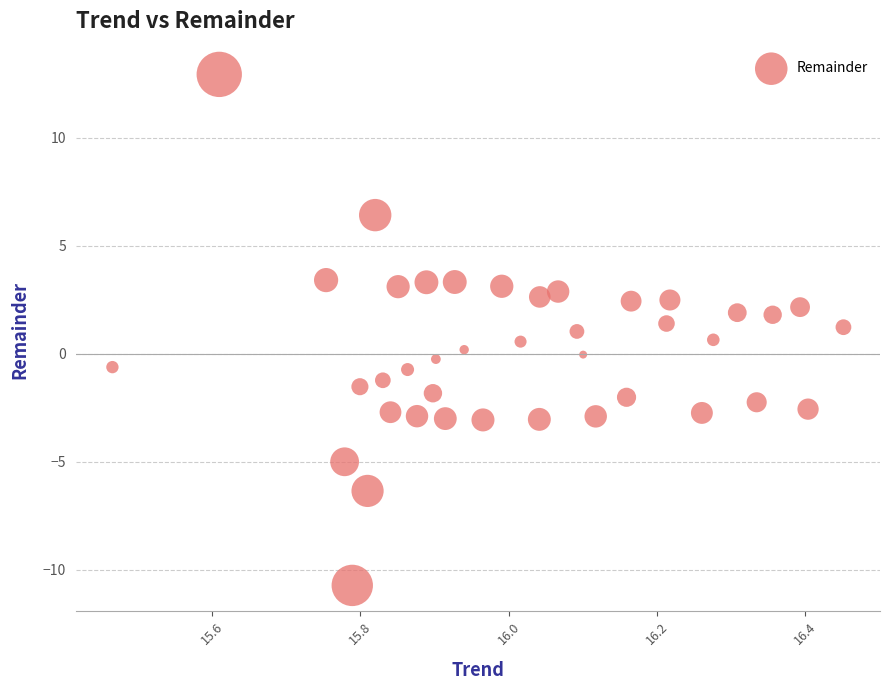

What is the range of Y values (max minus min)?

23.7